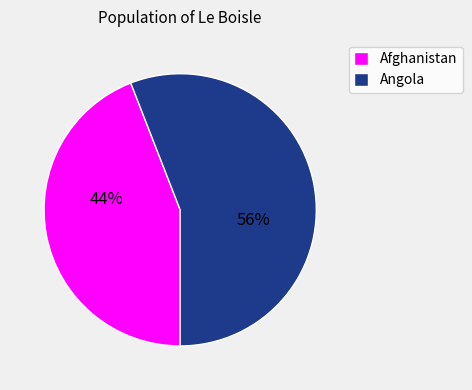

Which slice is the largest?

Angola